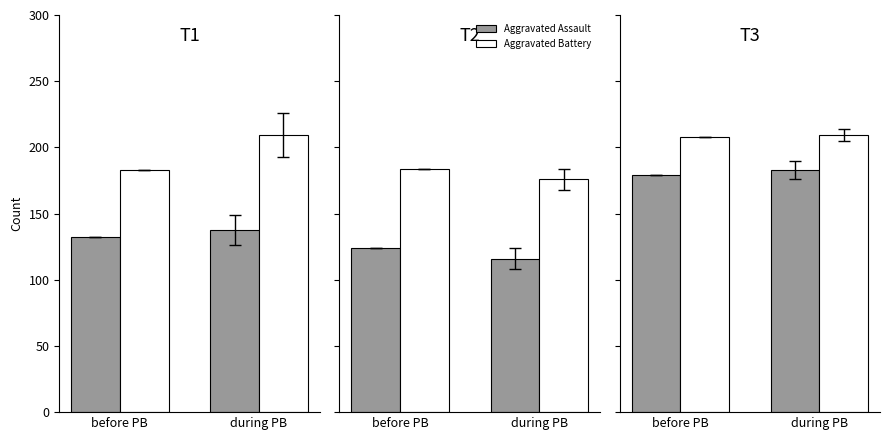

Which series has the largest range (max minus min)?

Aggravated Assault